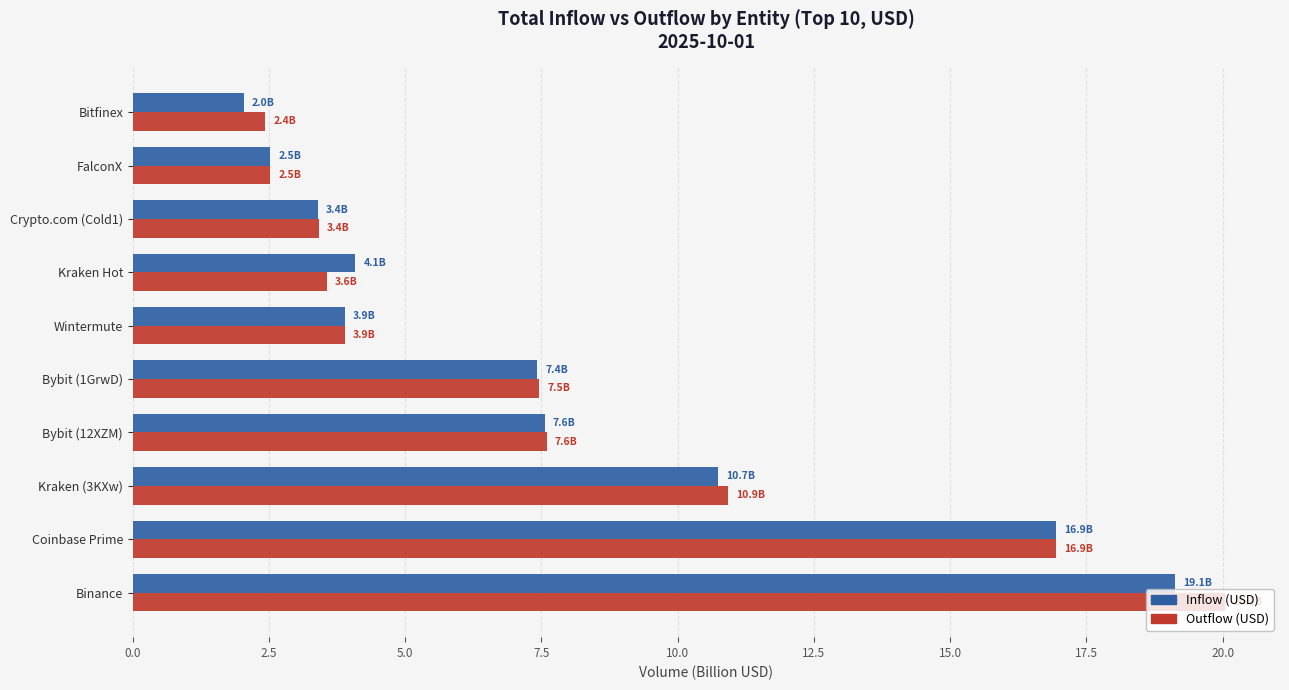

Where is Inflow (USD) nearest to the value 10?

Kraken (3KXw)